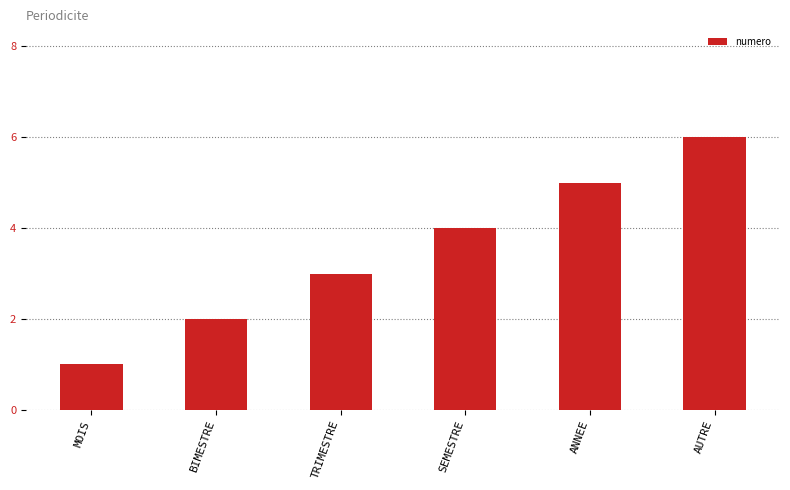

What value does the data have at MOIS?

1